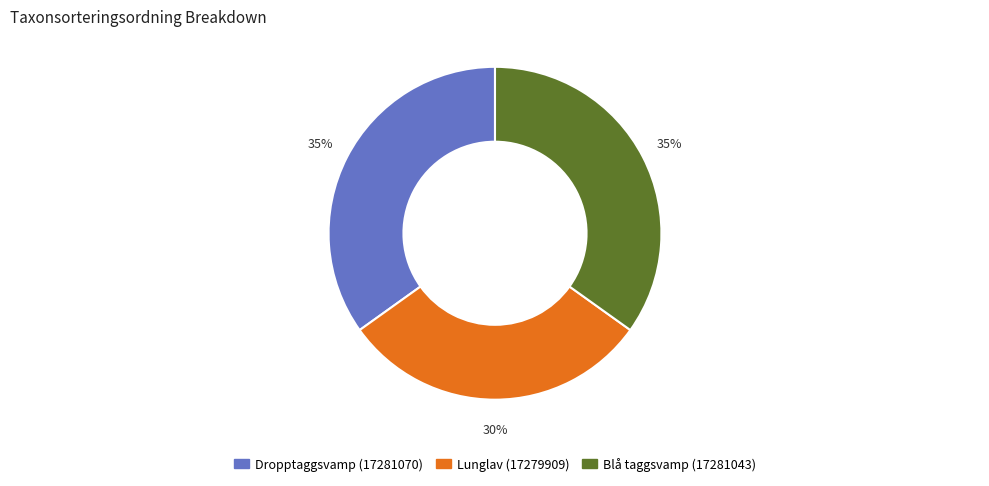

Is there a majority slice in this chart?

No